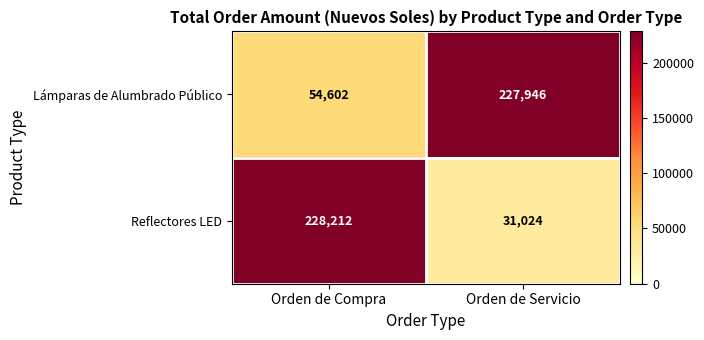

Reading left to right, list all the values displayed in this chart.

Lámparas de Alumbrado Público: 54602	227946
Reflectores LED: 228212	31024